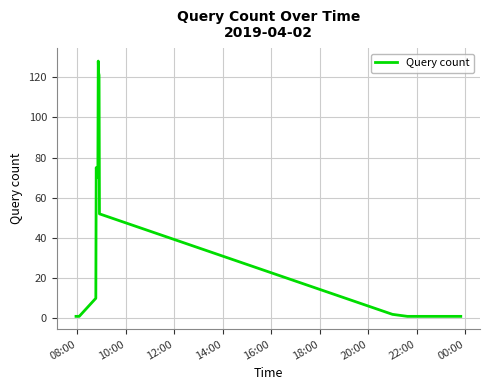

What is the difference between the maximum and minimum values?

127